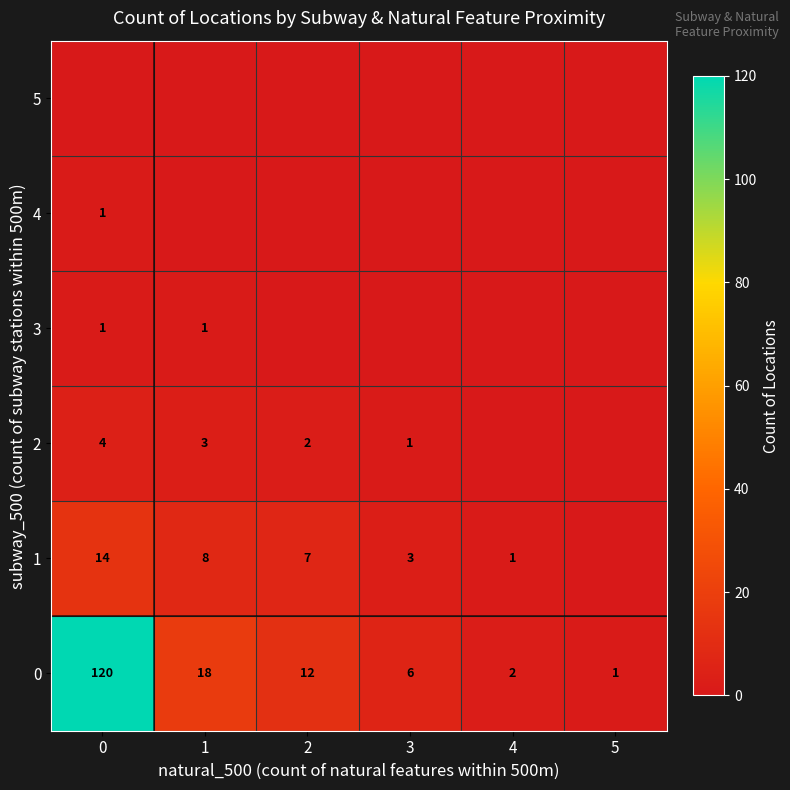

Is it true that 1 equals 19 at 0?

False